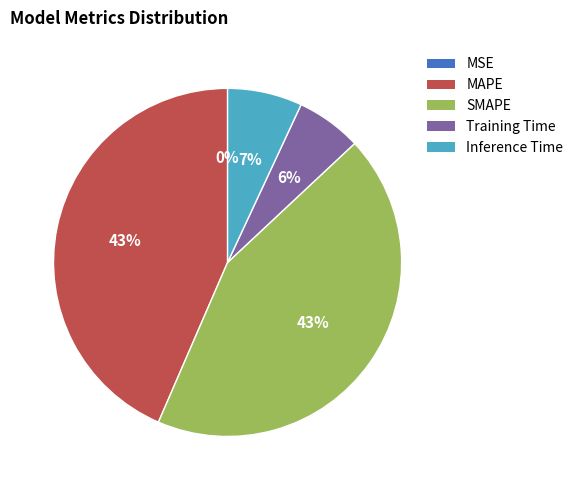

Is the sum of MAPE and Inference Time greater than half?

Yes